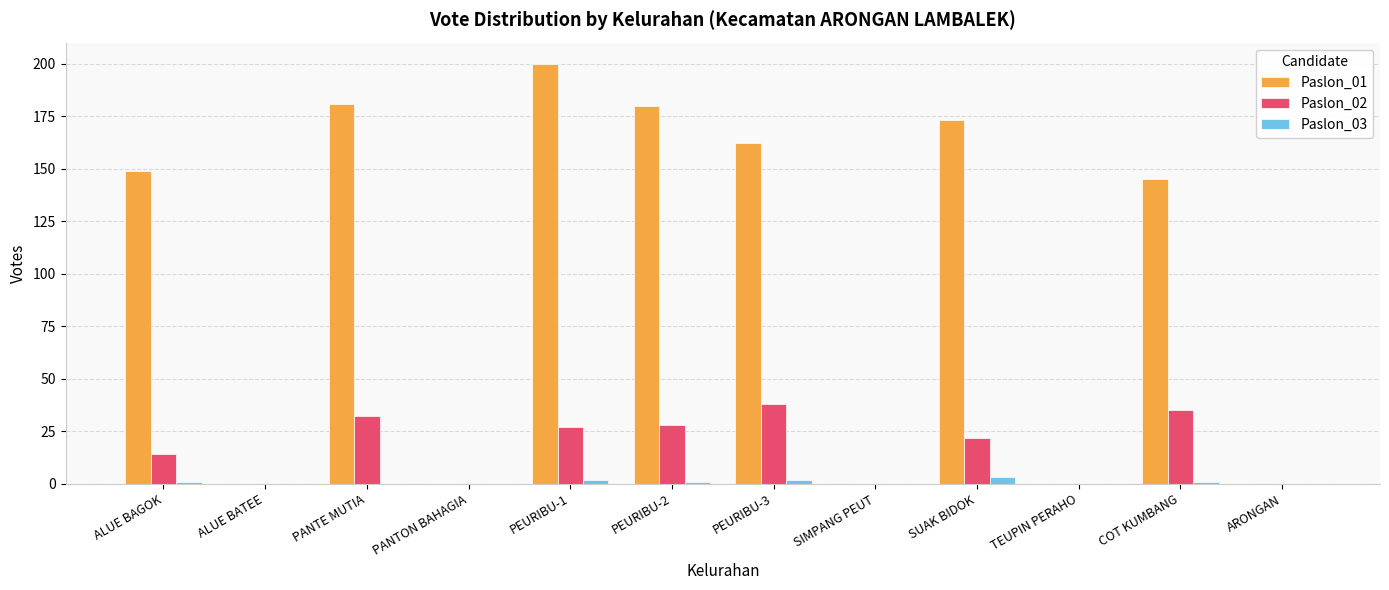

How many distinct data groups are displayed?

3